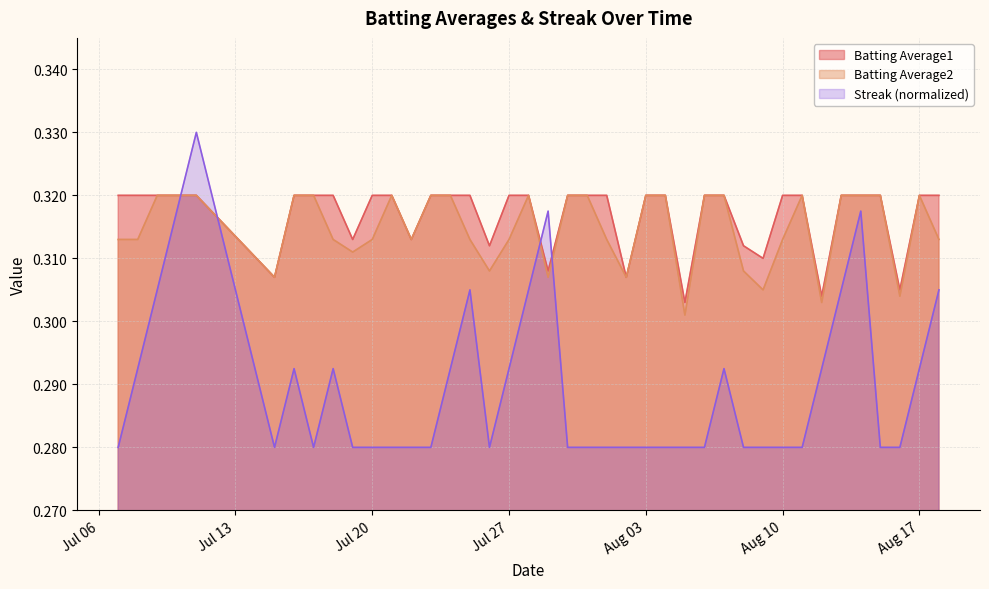

What are all the series names shown in the legend?

Batting Average1, Batting Average2, Streak (normalized)